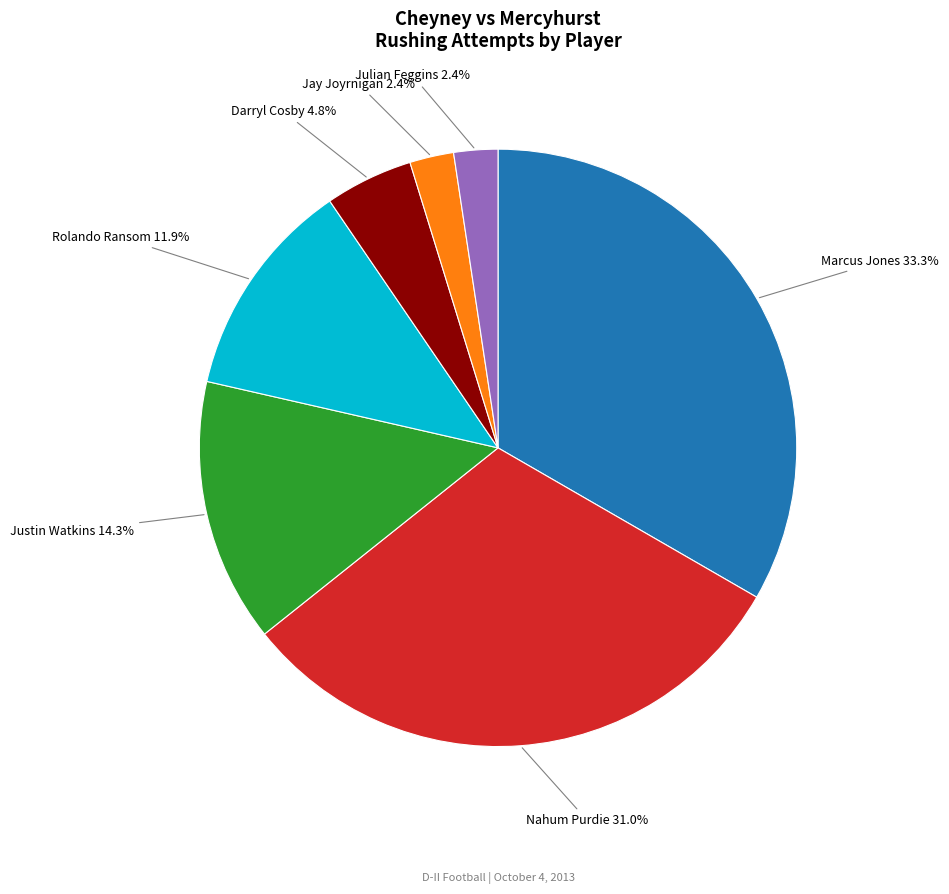

Does any single category account for the majority?

No